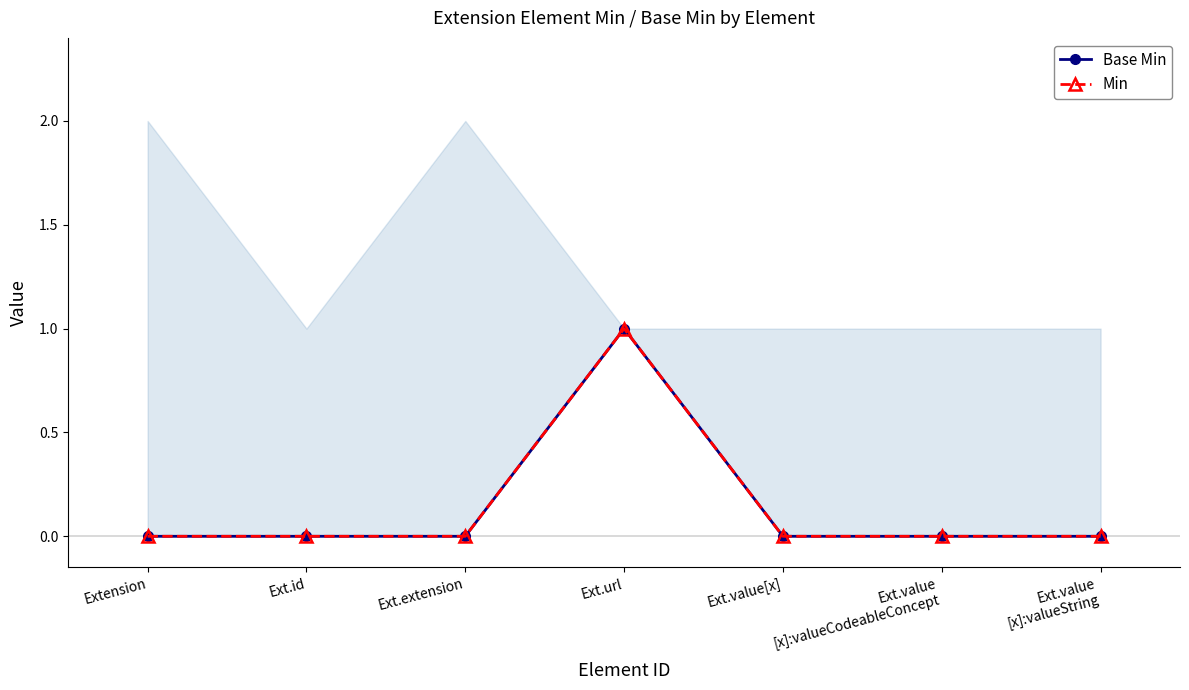

What position from the right is Ext.value
[x]:valueString?

1